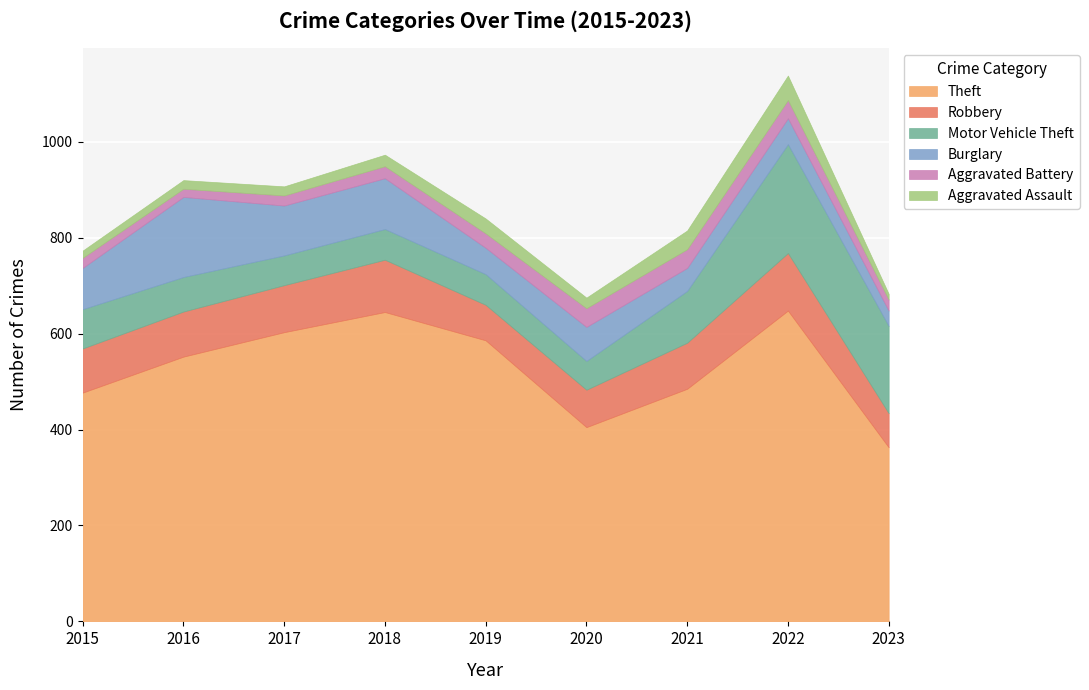

The value of Motor Vehicle Theft at 2018 is 64. True or false?

True